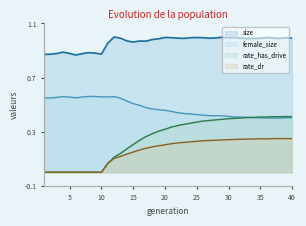

Reading left to right, list all the values displayed in this chart.

size: 0.9	0.9	0.9	0.9	0.9	0.9	0.9	0.9	0.9	0.9	1.0	1.0	1.0	1.0	1.0	1.0	1.0	1.0	1.0	1.0	1.0	1.0	1.0	1.0	1.0	1.0	1.0	1.0	1.0	1.0	1.0	1.0	1.0	1.0	1.0	1.0	1.0	1.0	1.0	1.0
female_size: 0.5	0.6	0.6	0.6	0.6	0.6	0.6	0.6	0.6	0.6	0.6	0.6	0.5	0.5	0.5	0.5	0.5	0.5	0.5	0.5	0.4	0.4	0.4	0.4	0.4	0.4	0.4	0.4	0.4	0.4	0.4	0.4	0.4	0.4	0.4	0.4	0.4	0.4	0.4	0.4
rate_has_drive: 0.0	0.0	0.0	0.0	0.0	0.0	0.0	0.0	0.0	0.0	0.1	0.1	0.1	0.2	0.2	0.2	0.3	0.3	0.3	0.3	0.3	0.3	0.4	0.4	0.4	0.4	0.4	0.4	0.4	0.4	0.4	0.4	0.4	0.4	0.4	0.4	0.4	0.4	0.4	0.4
rate_dr: 0.0	0.0	0.0	0.0	0.0	0.0	0.0	0.0	0.0	0.0	0.1	0.1	0.1	0.1	0.1	0.2	0.2	0.2	0.2	0.2	0.2	0.2	0.2	0.2	0.2	0.2	0.2	0.2	0.2	0.2	0.2	0.2	0.2	0.2	0.2	0.2	0.2	0.2	0.2	0.2